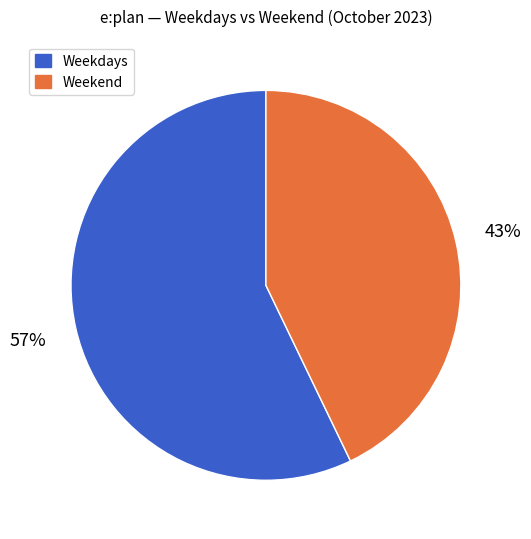

To the nearest percent, what is the average slice percentage?

50%